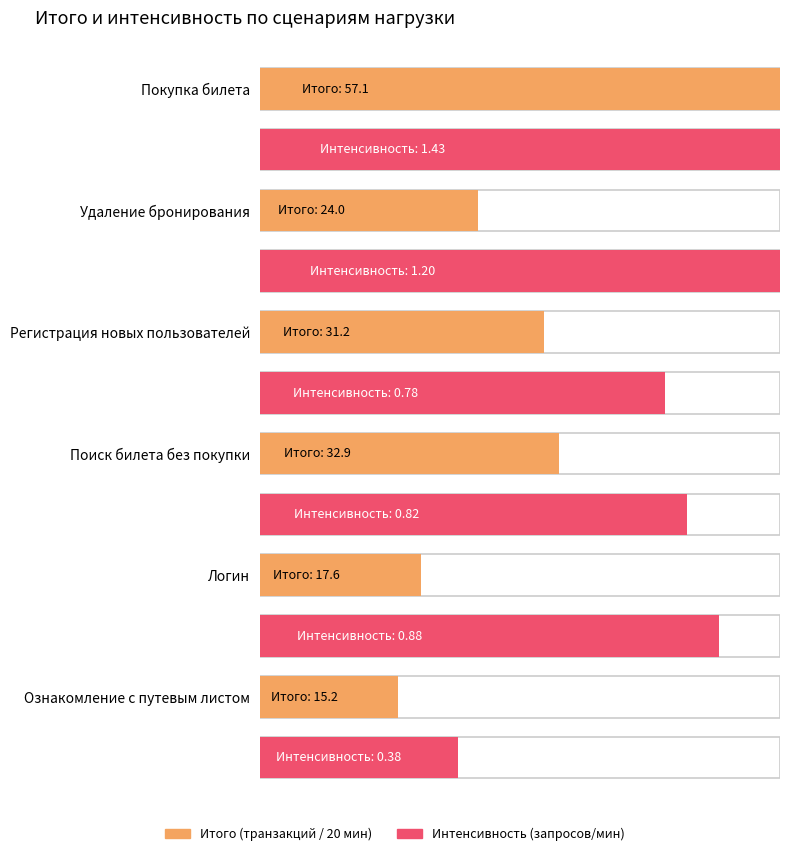

Between Поиск билета без покупки and Покупка билета, which is larger?

Покупка билета